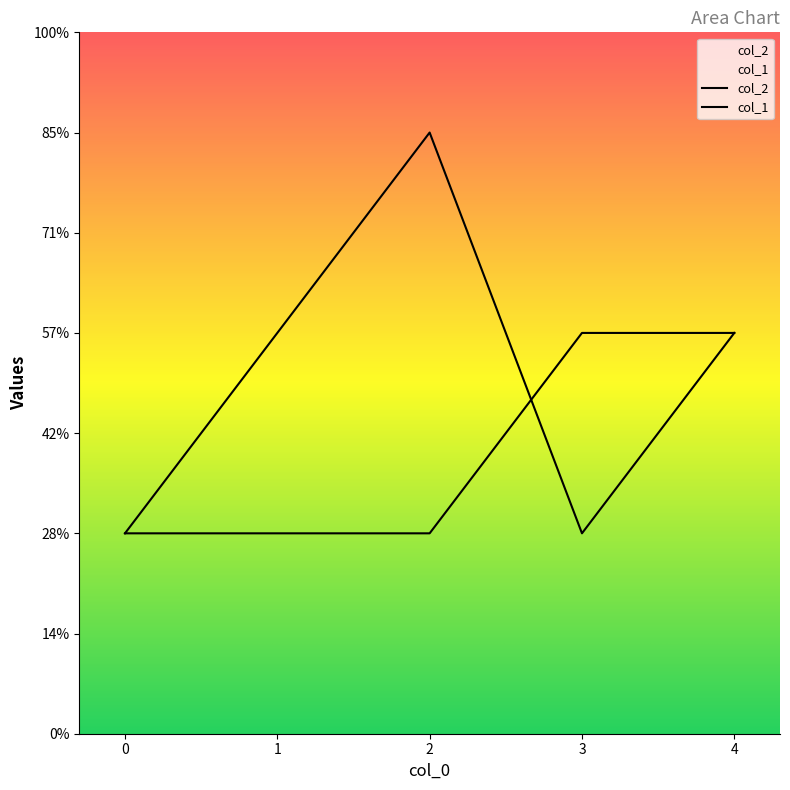

At which label is col_2 closest to 2?

1